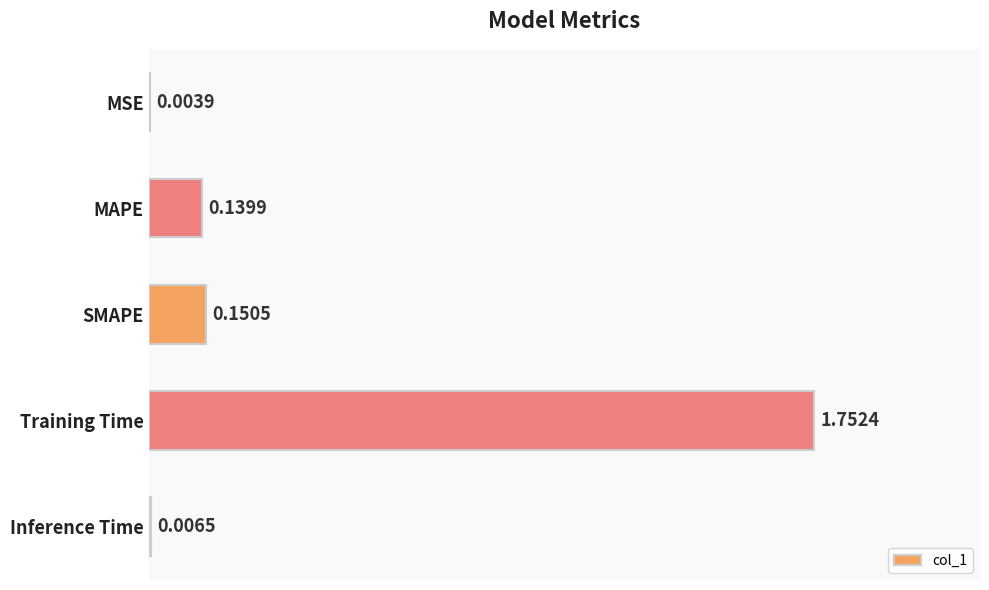

Between MAPE and Training Time, which is larger?

Training Time